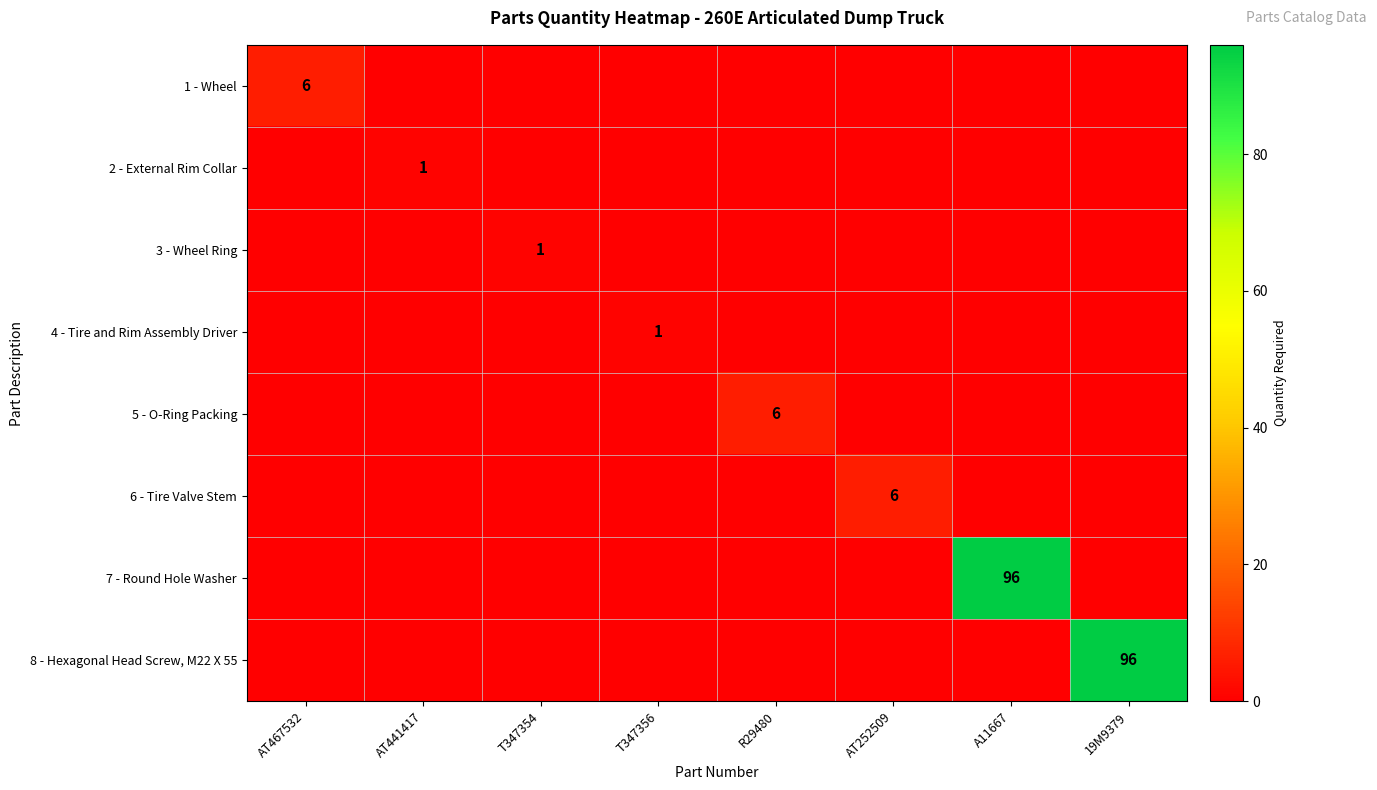

How many values in the 2 - External Rim Collar series exceed 0?

1